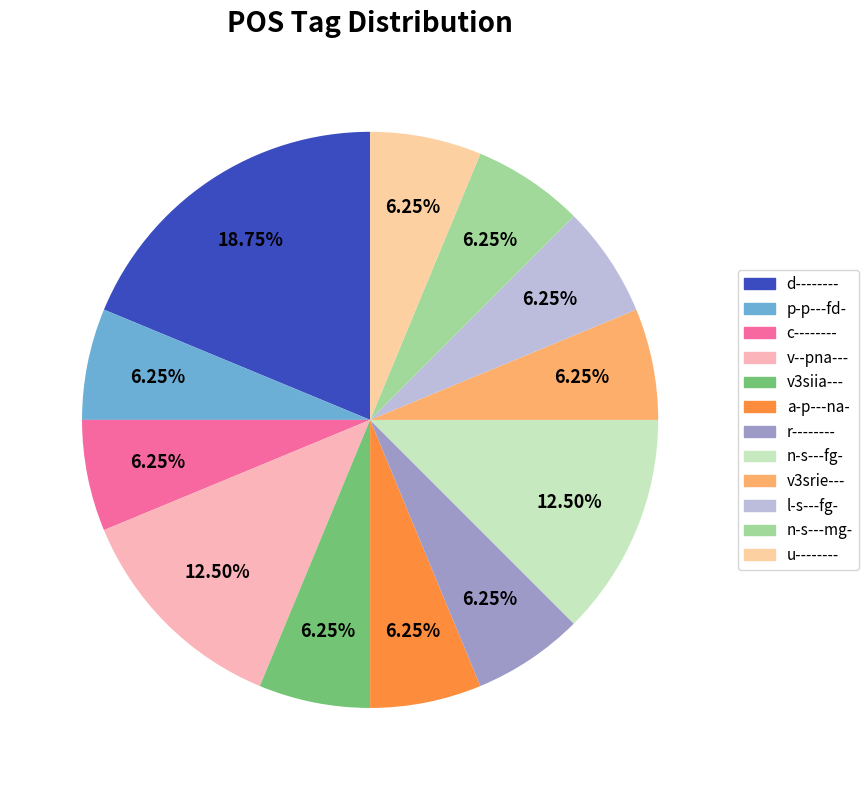

Combined, what portion of the pie is n-s---mg- and a-p---na-?

12.5%